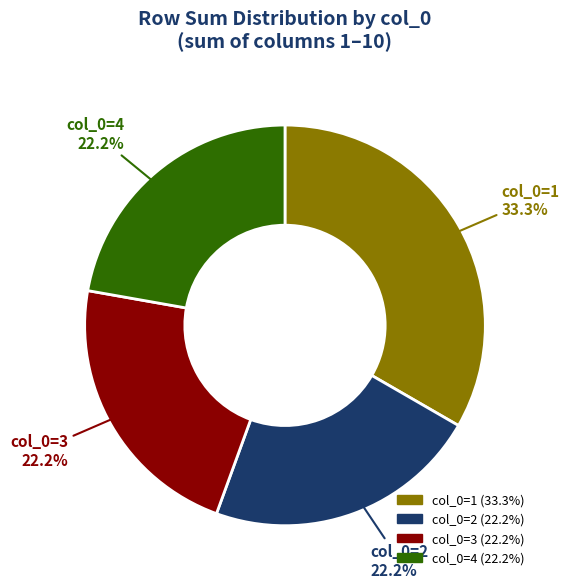

Is there a majority slice in this chart?

No